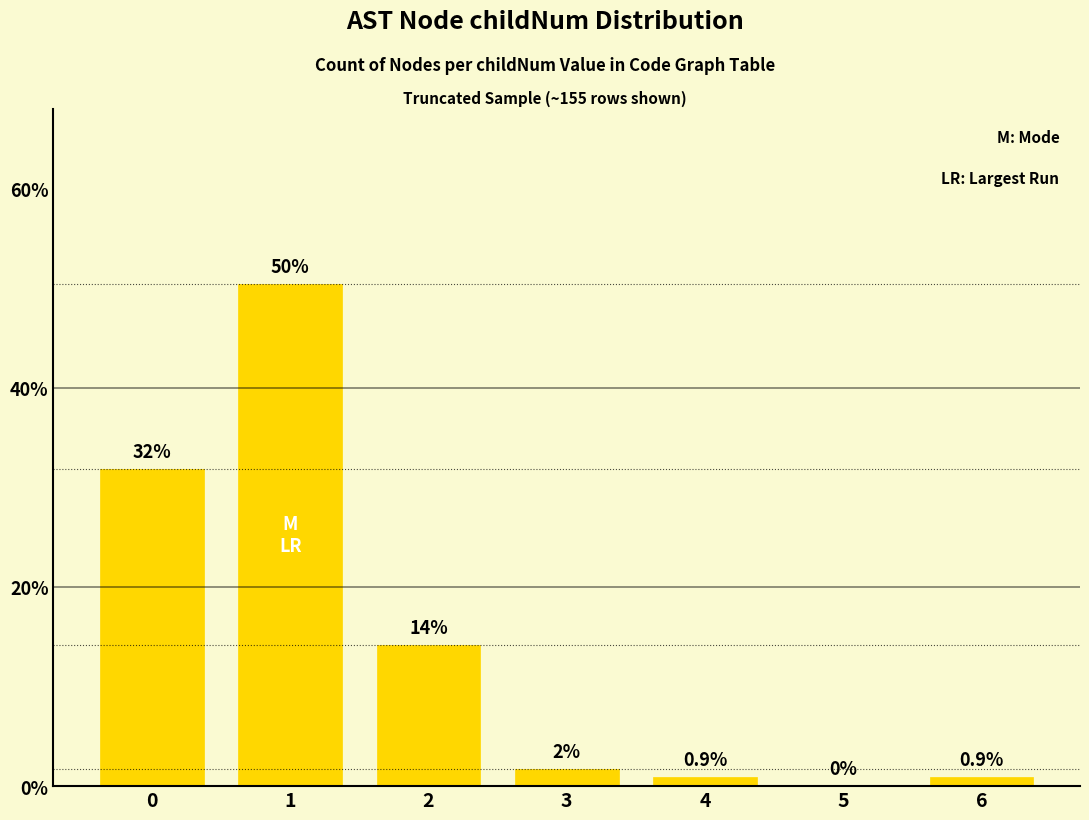

True or false: the data shows 0.9 at 6.

True